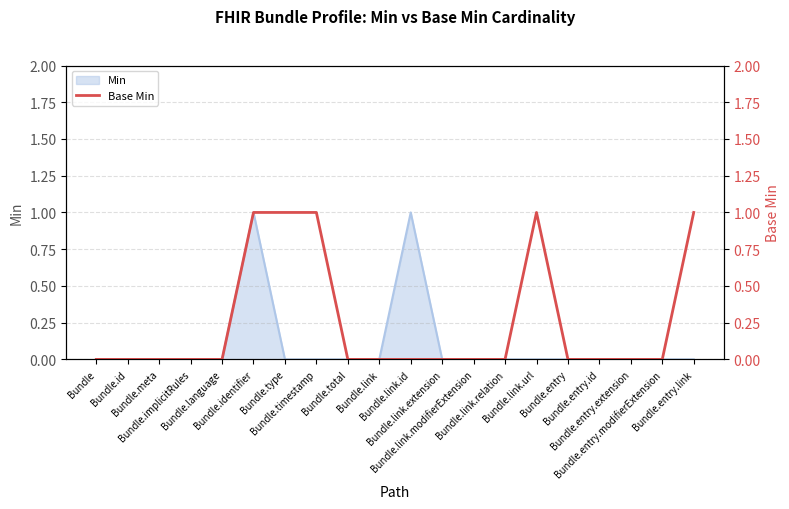

The value at Bundle.entry is 0. True or false?

True